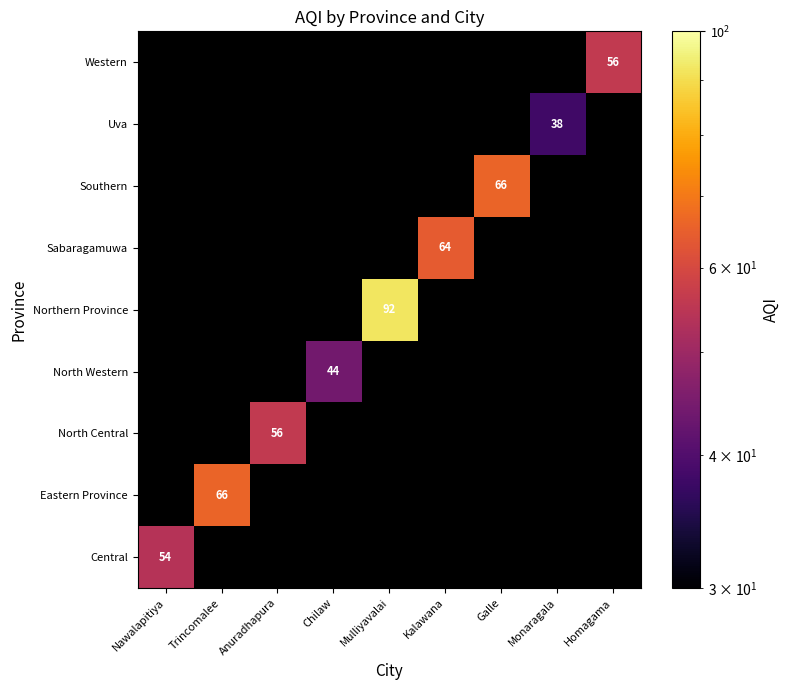

How many categories are shown in the chart?

9